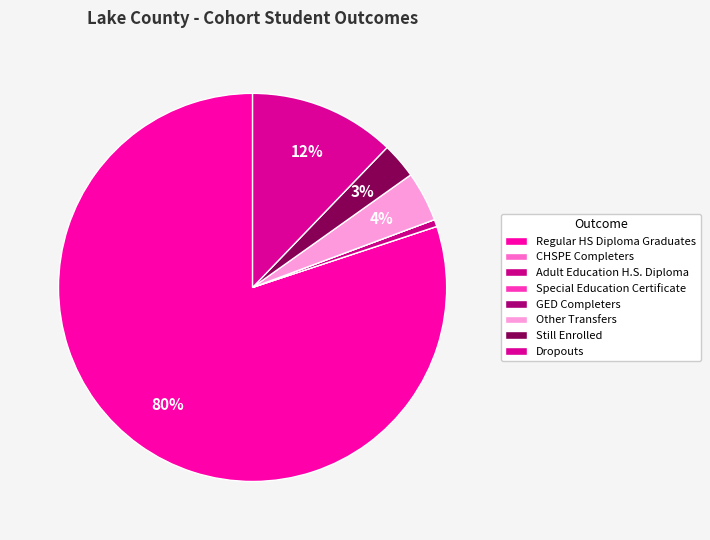

How many segments does this pie chart have?

8